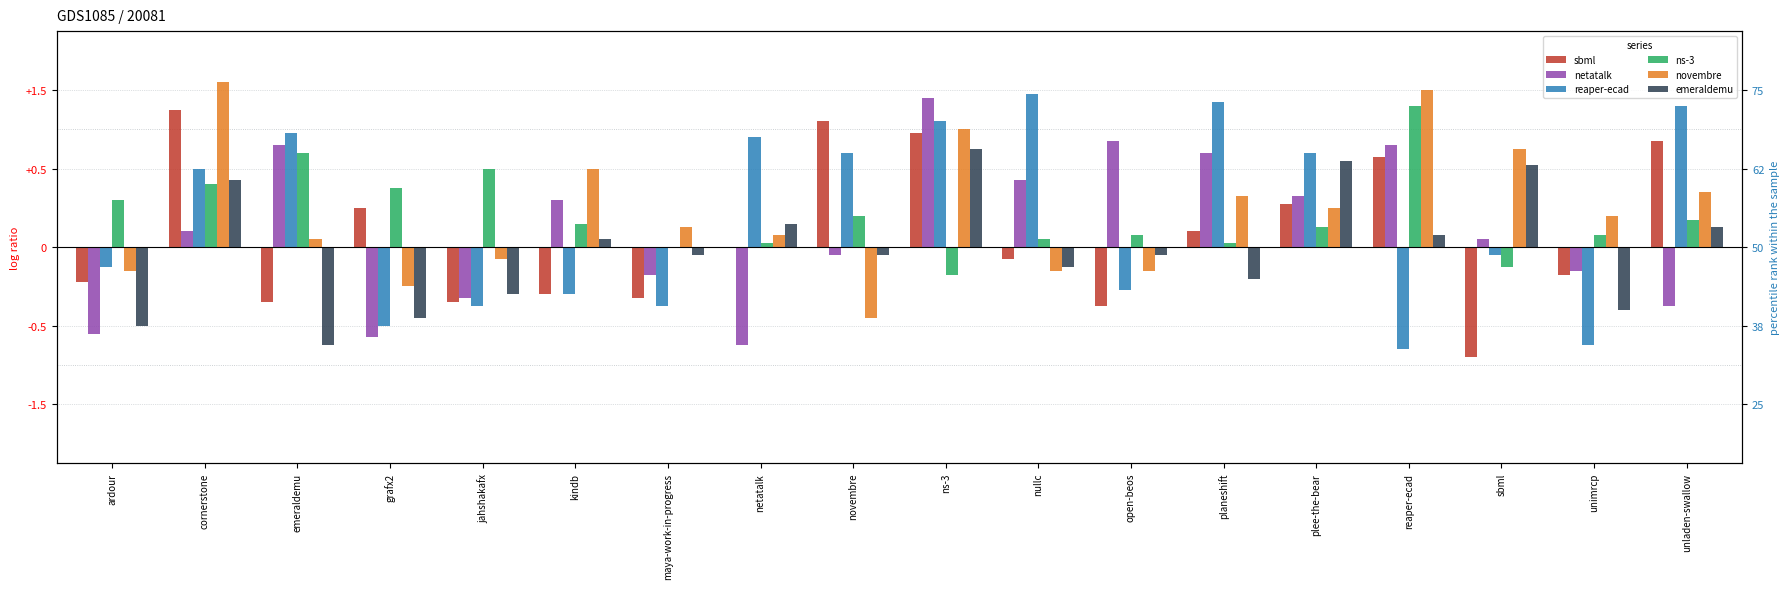

Rank the series at emeraldemu from highest to lowest value.

reaper-ecad, netatalk, ns-3, novembre, sbml, emeraldemu